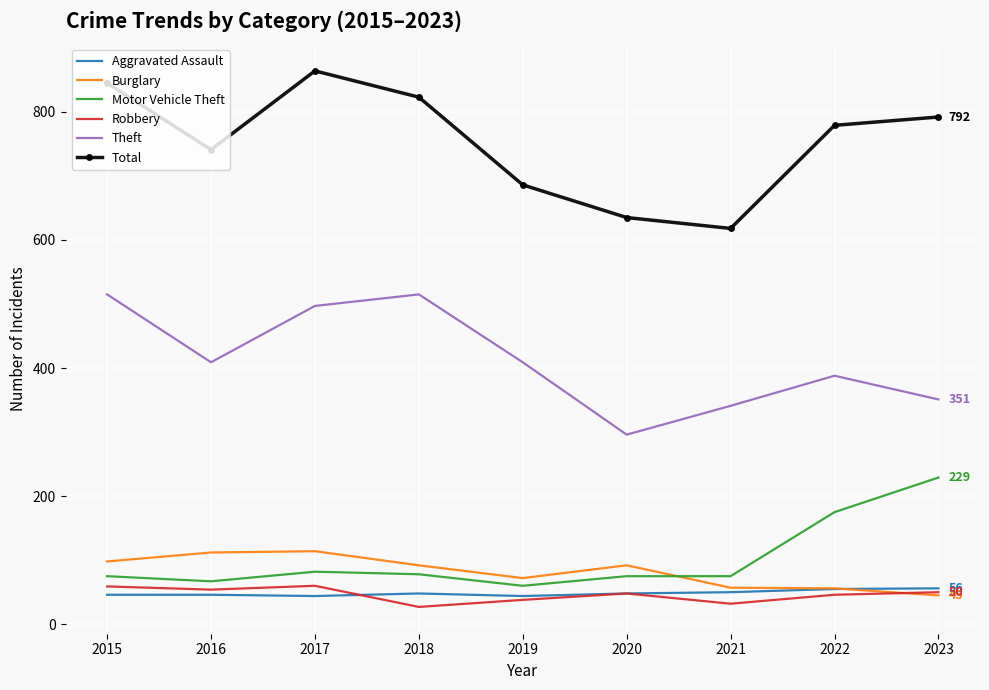

What value does the Motor Vehicle Theft series have at 2016?

67